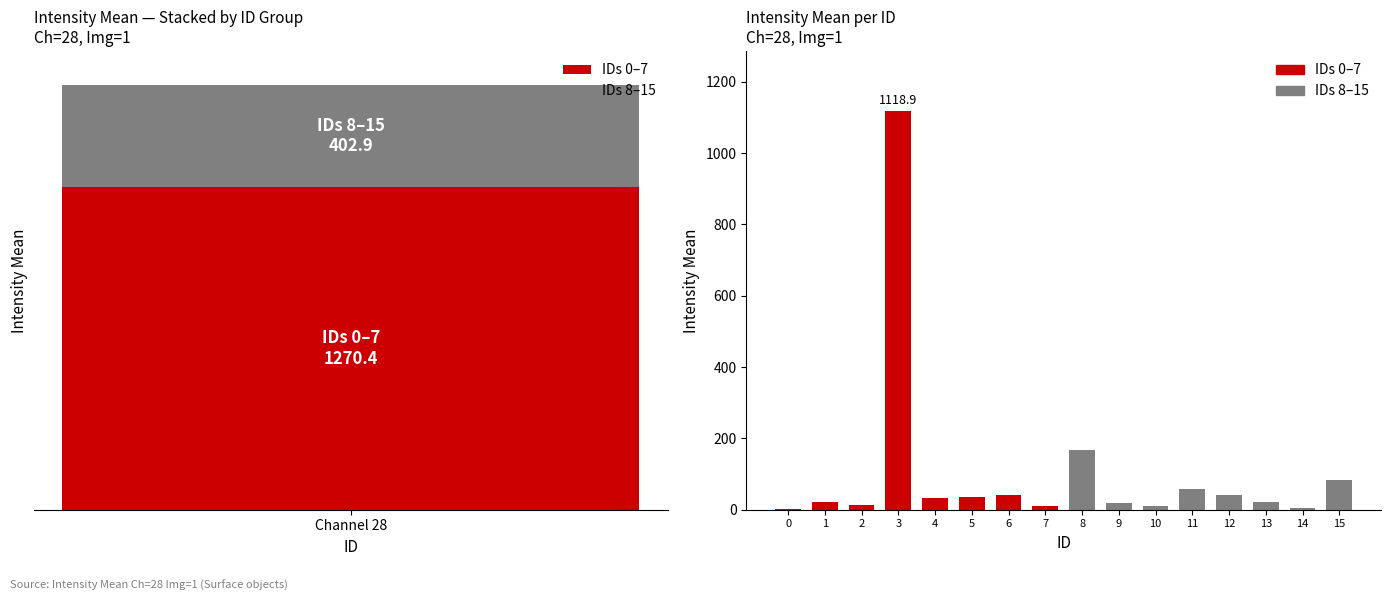

What is the sum of the values at 8 and 11?

224.3